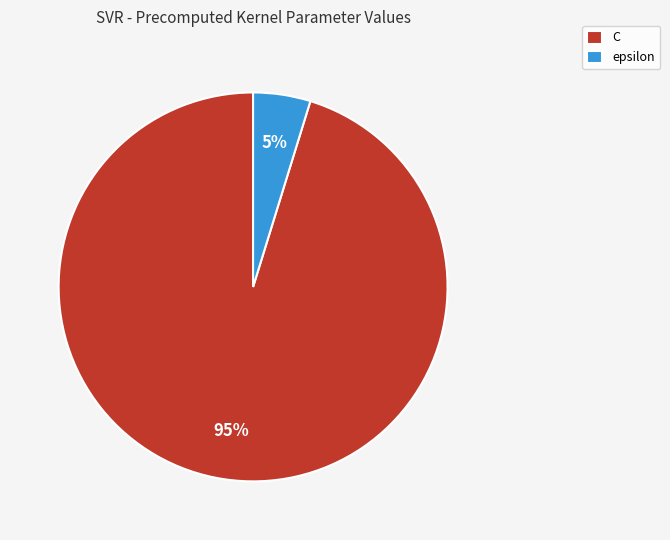

Which slice is the largest?

C